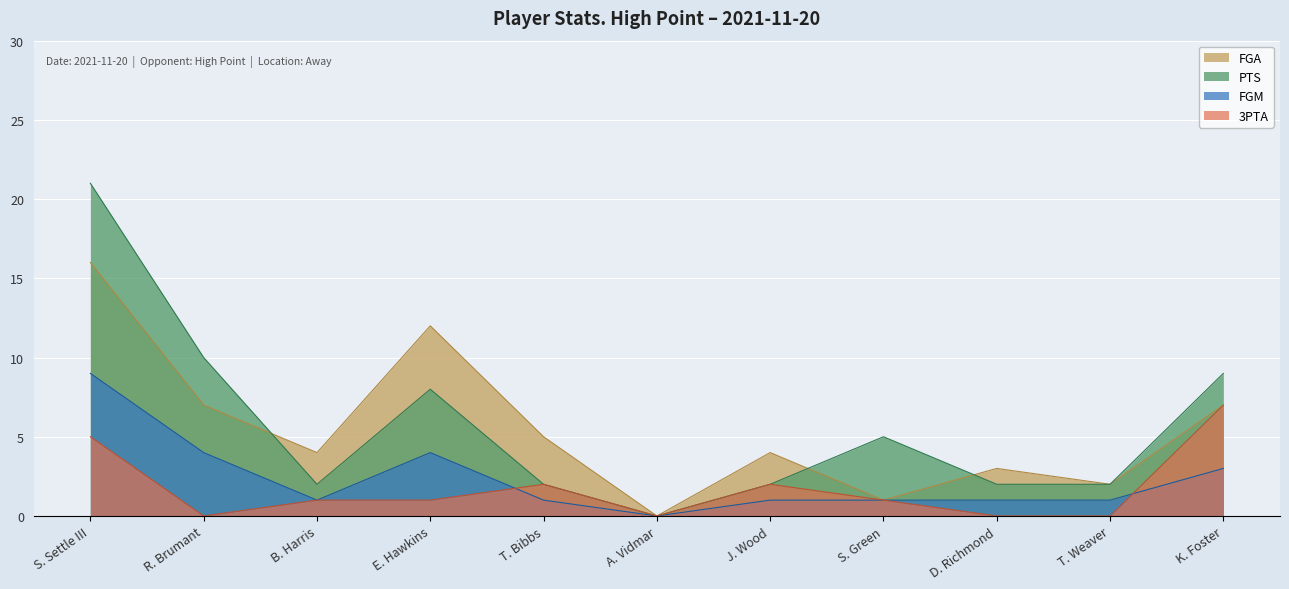

Between R. Brumant and S. Green, which is larger?

R. Brumant